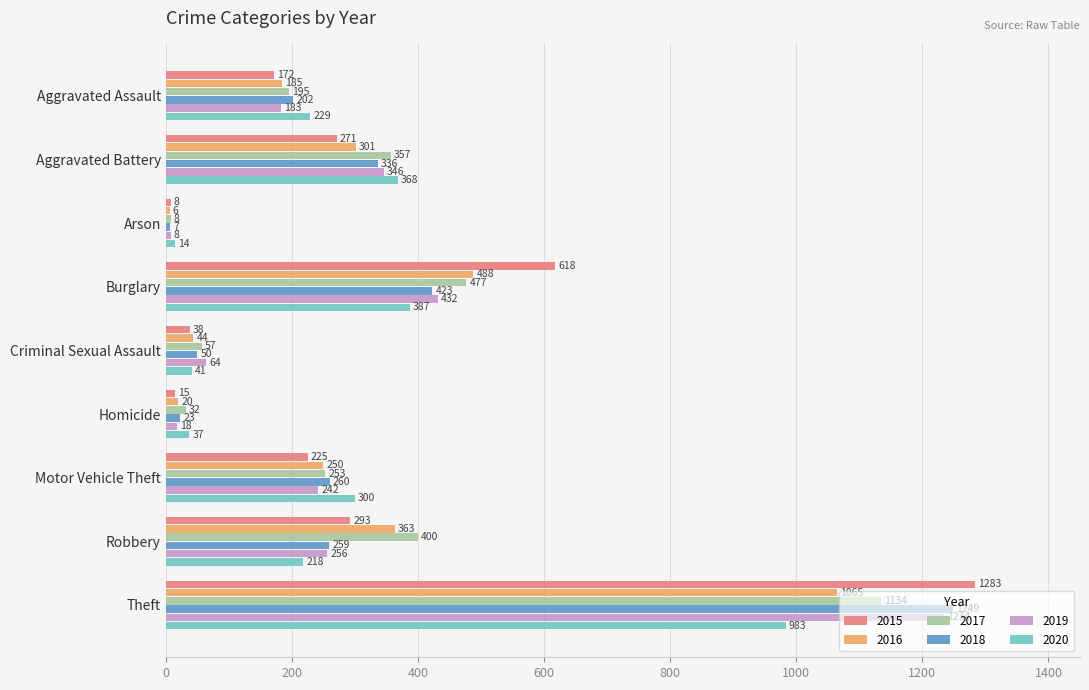

True or false: 2015 has a value of 172 at Aggravated Assault.

True